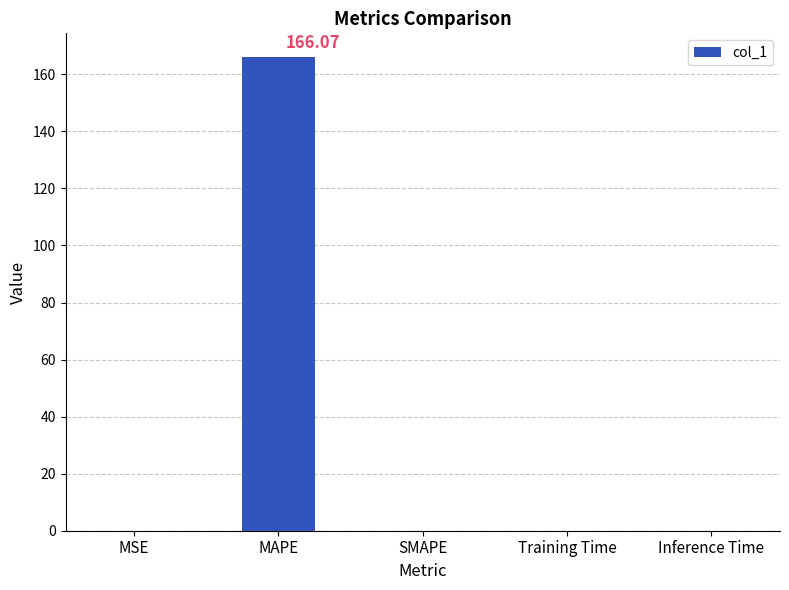

At which category does the chart reach its peak across all series?

MAPE